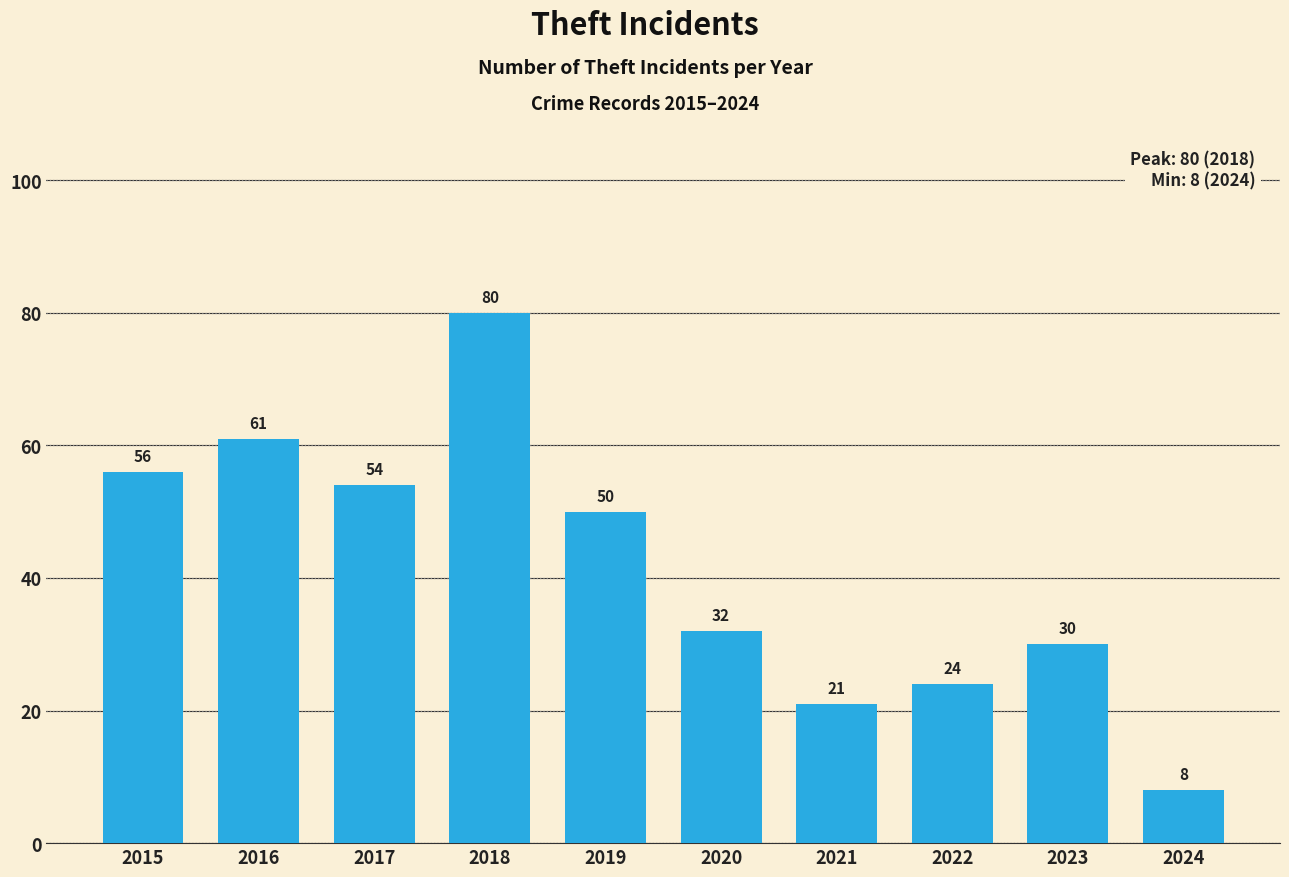

How many bars are there in total?

10